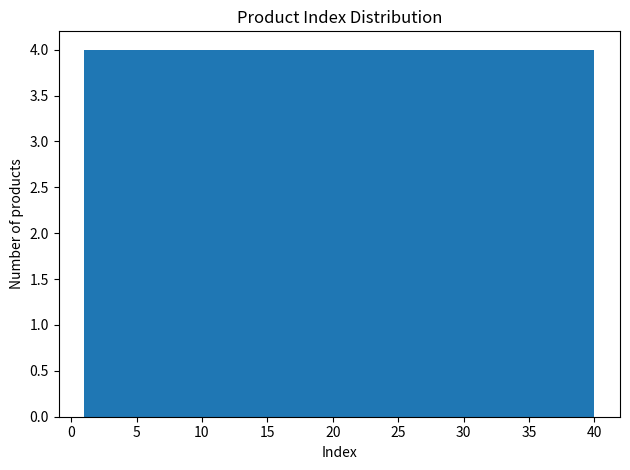

Reading left to right, transcribe this chart: for each bar, give the range it covers on the x-axis and its height. Neither the bar edges nor the heights are printed on the chart, so give them approximately, as read against the axes.

1.0 to 4.9: 4
4.9 to 8.8: 4
8.8 to 12.7: 4
12.7 to 16.6: 4
16.6 to 20.5: 4
20.5 to 24.4: 4
24.4 to 28.3: 4
28.3 to 32.2: 4
32.2 to 36.1: 4
36.1 to 40.0: 4